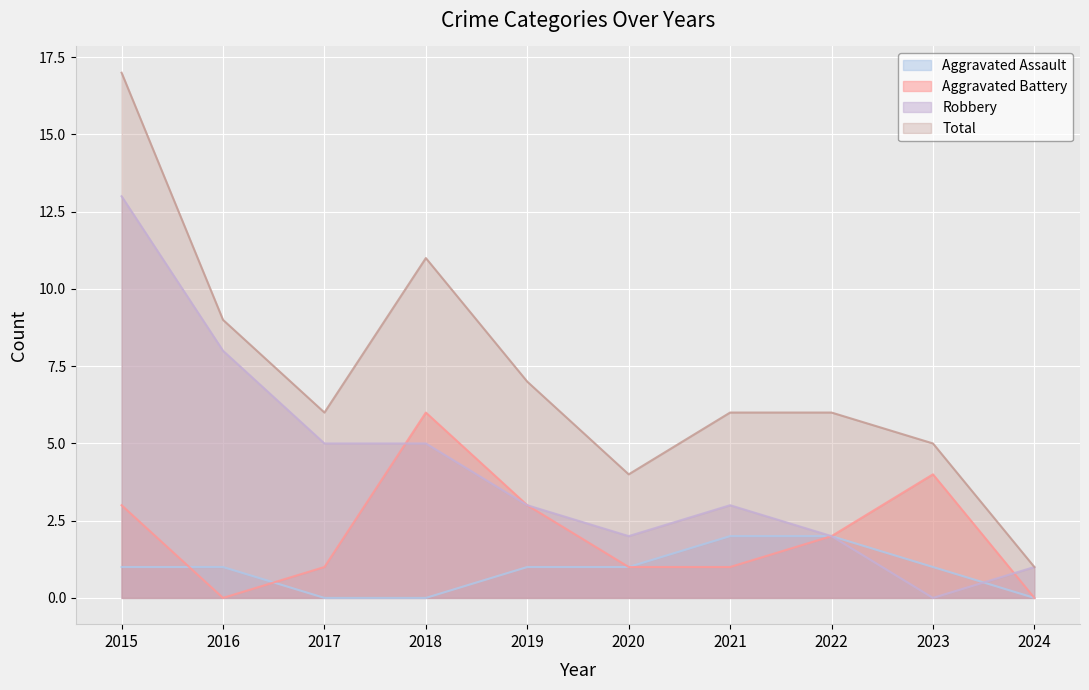

The value of Aggravated Battery at 2017 is 2. True or false?

False